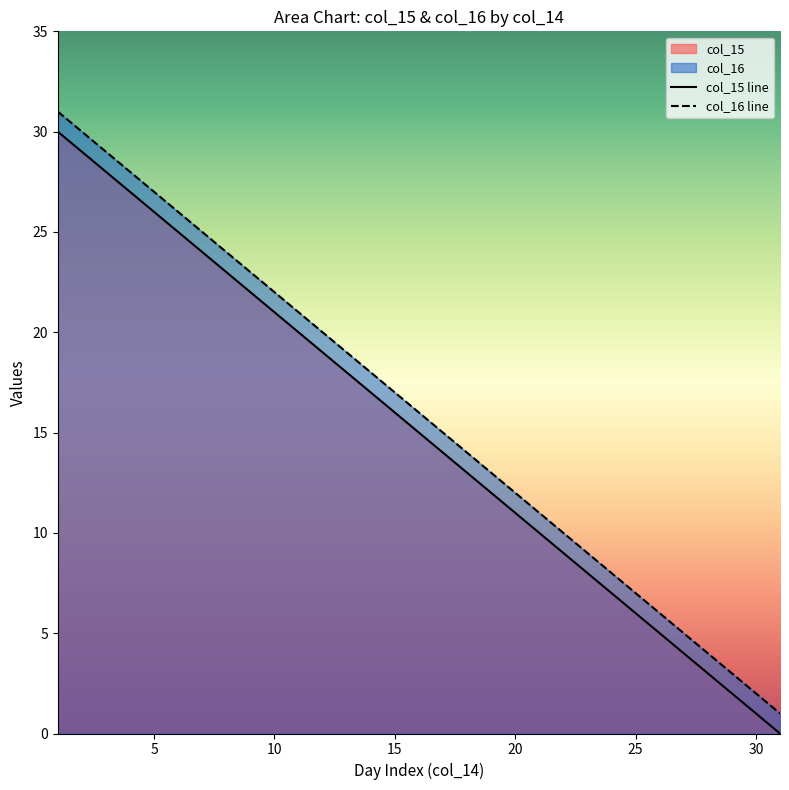

True or false: col_15 line and col_16 line intersect in this chart.

False